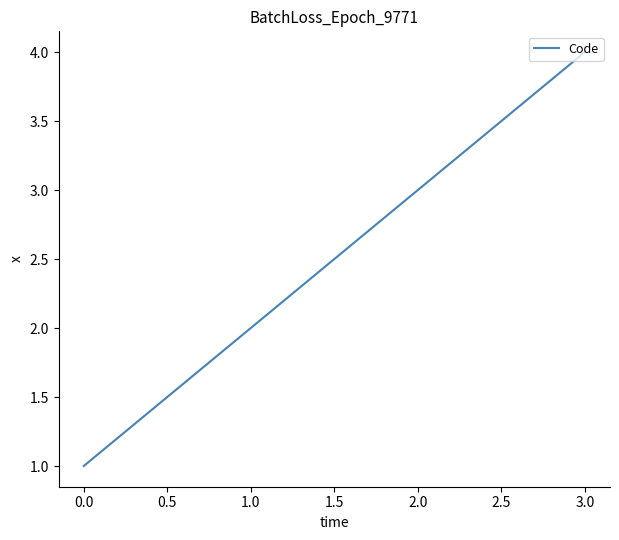

What is the smallest value displayed?

1